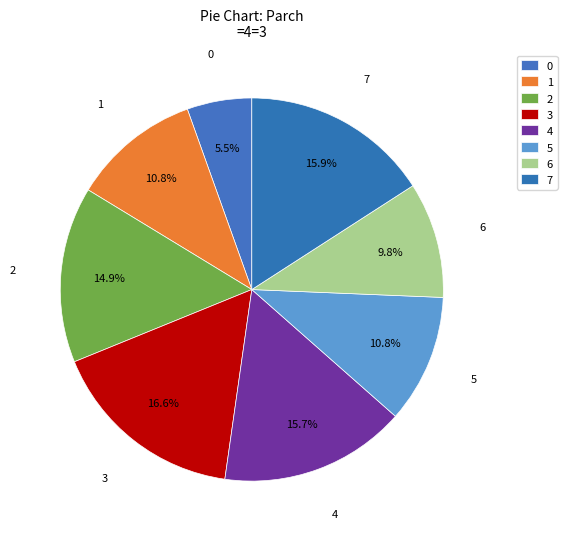

What portion of the pie excludes 3?

83.4%